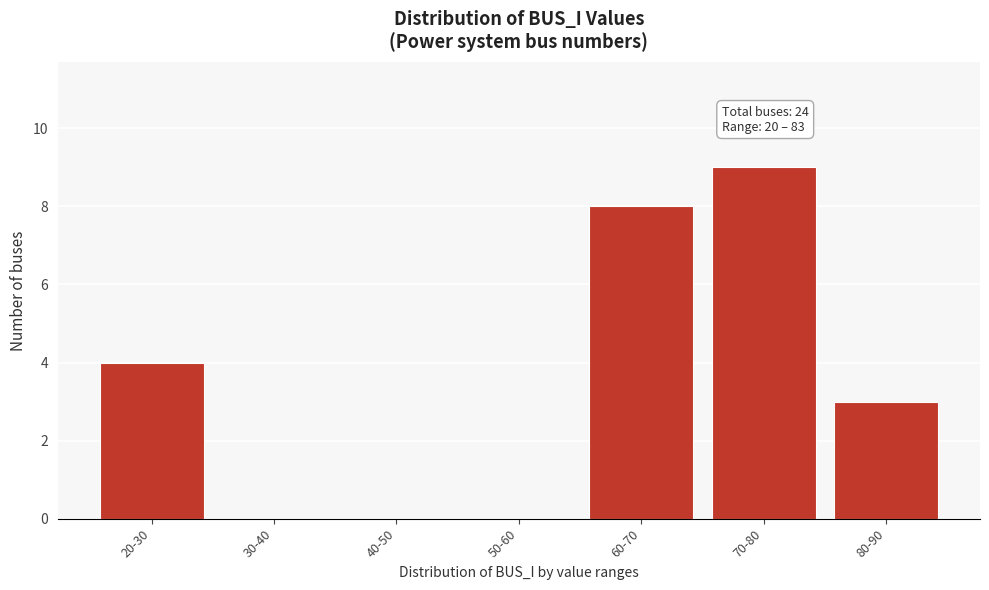

Reading left to right, list all the values displayed in this chart.

20-30=4	30-40=0	40-50=0	50-60=0	60-70=8	70-80=9	80-90=3